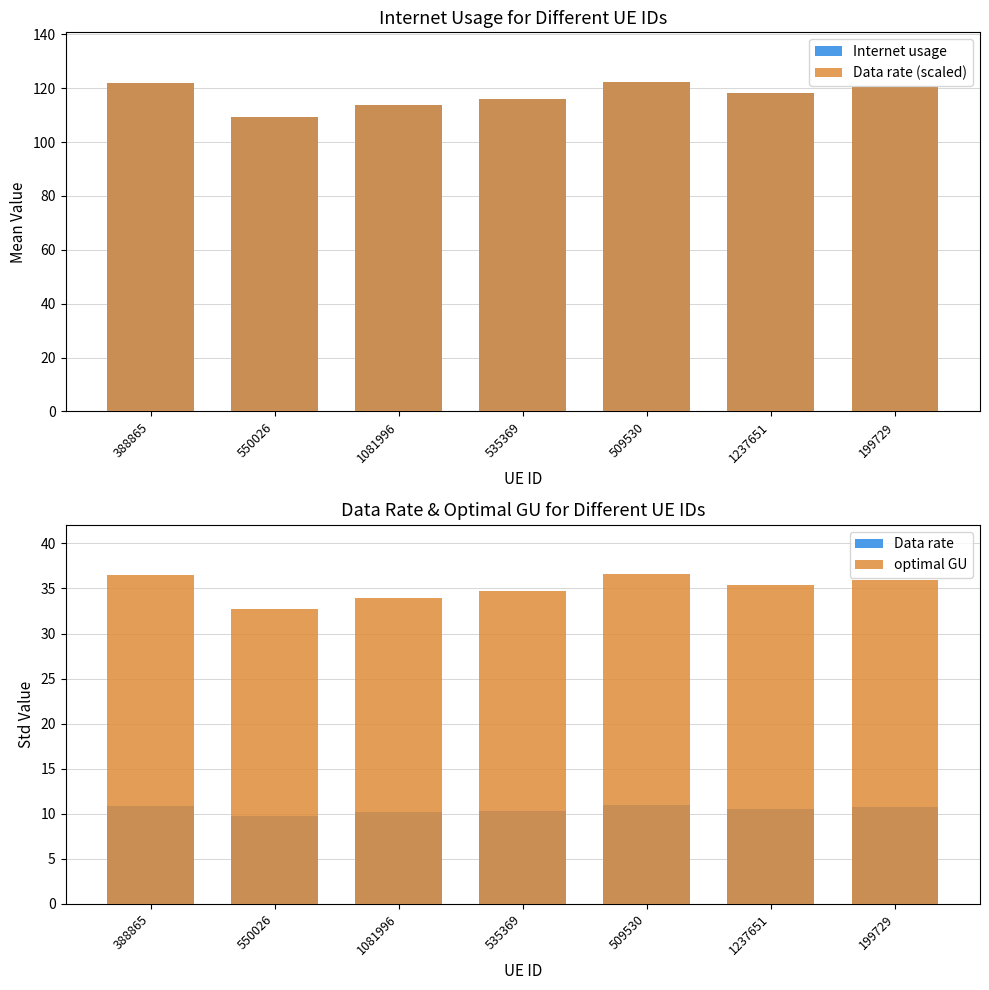

True or false: optimal GU has a value of 56.2 at 509530.

False